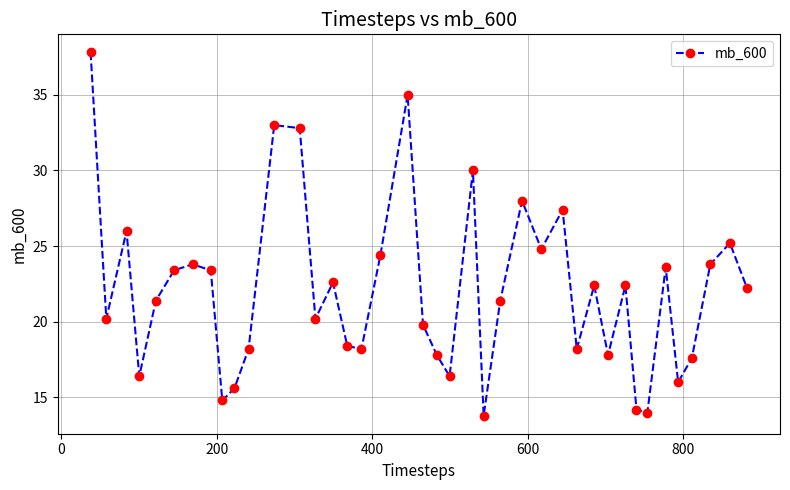

True or false: the data has more than 0 interior local peaks.

True